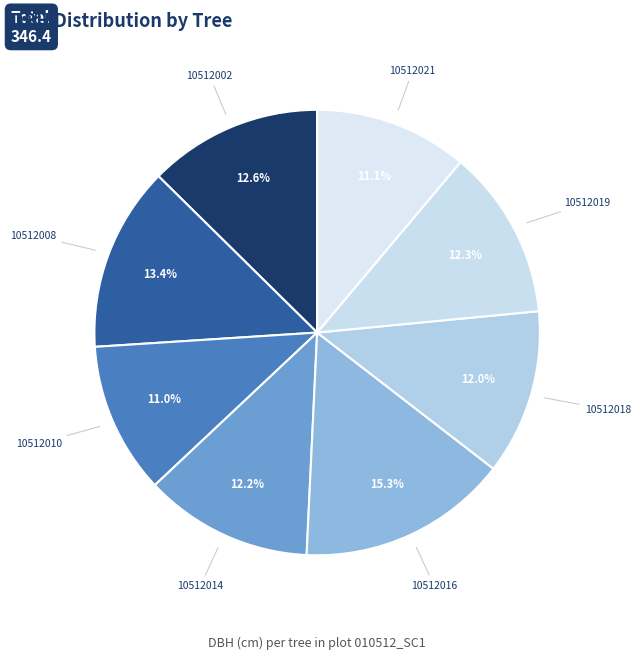

How much of the chart is everything except 10512021?

88.9%